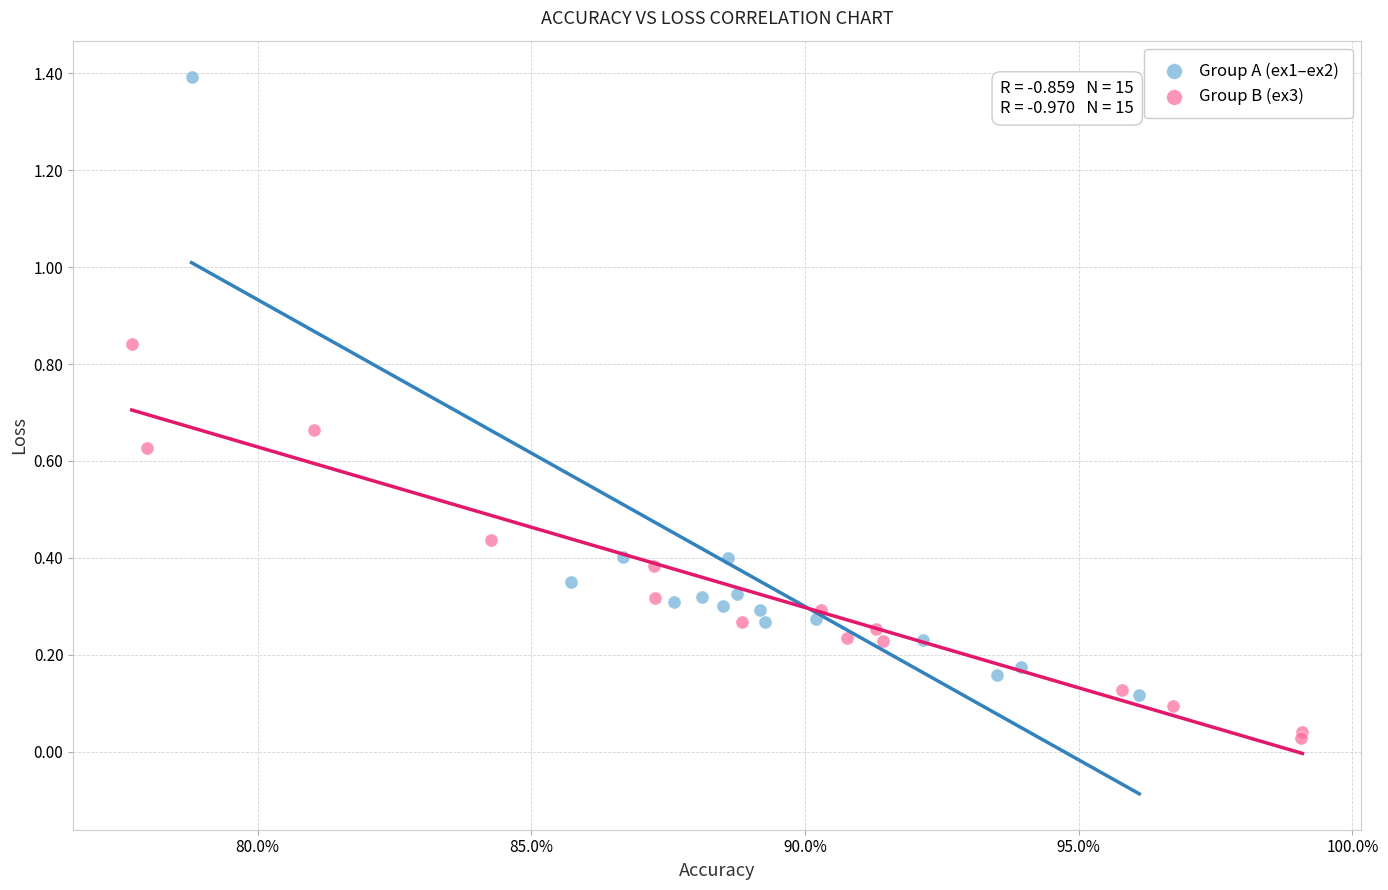

Which series reaches the minimum Y coordinate?

Group B (ex3)